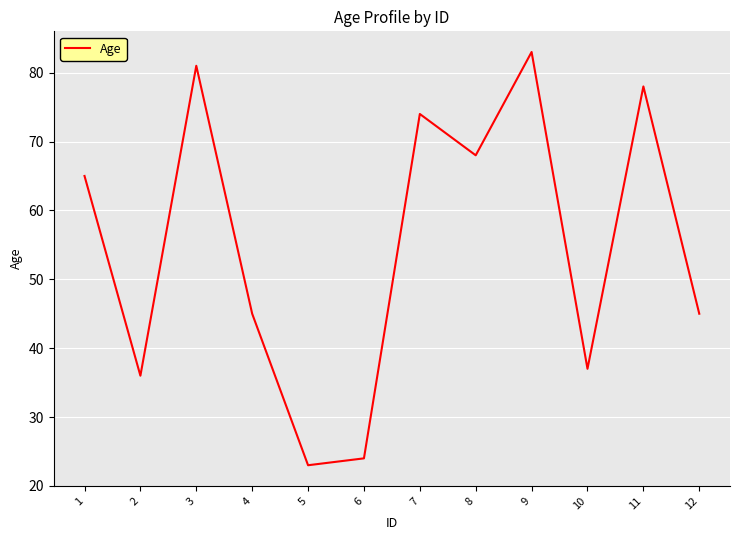

At which category does the data reach its first local peak?

3